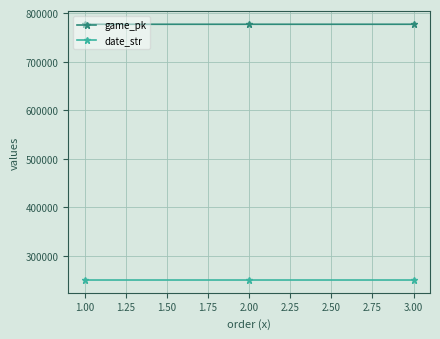

What position from the right is 1.00?

3